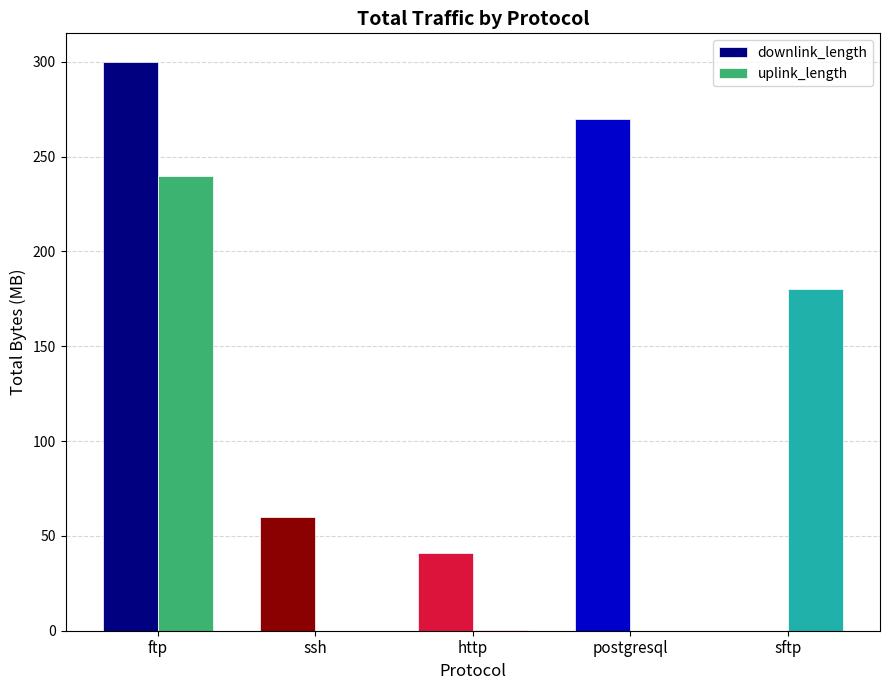

What are all the series names shown in the legend?

downlink_length, uplink_length